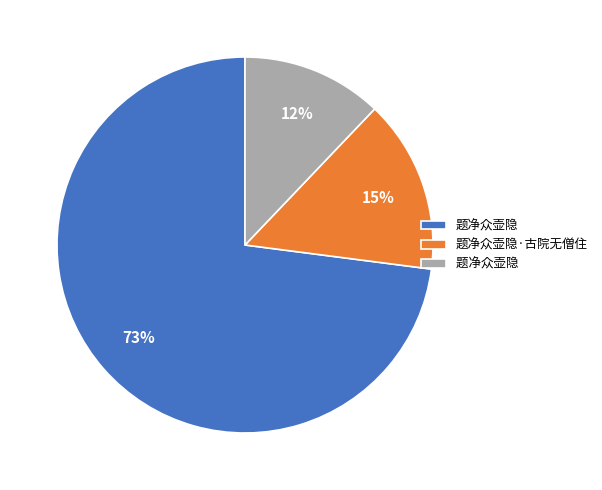

To the nearest percent, what is the difference between the largest and smallest slice percentages?

61%